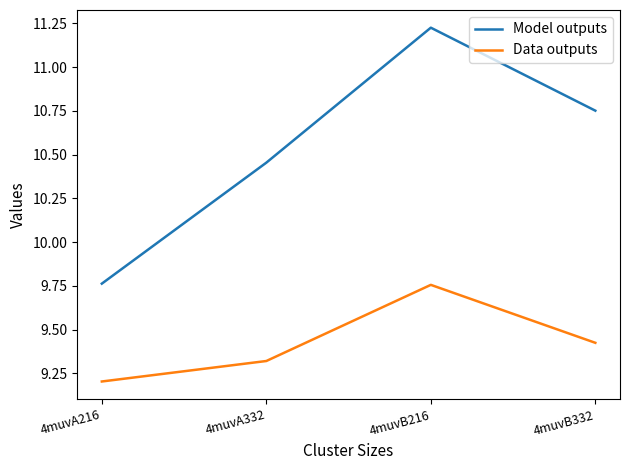

At which category does the chart reach its minimum across all series?

4muvA216